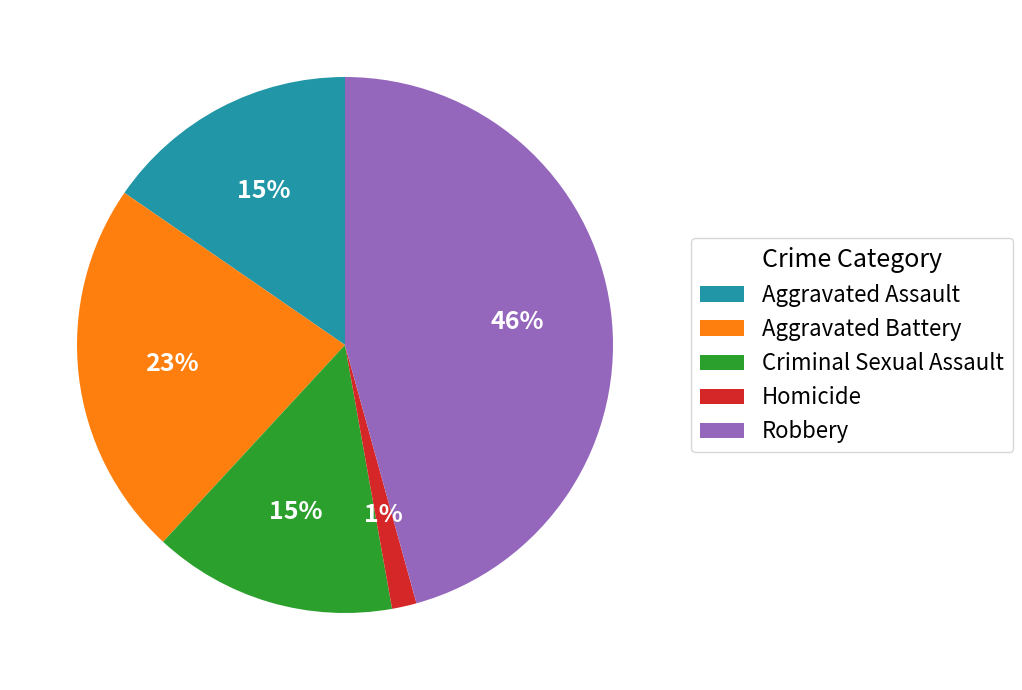

What percentage is the Homicide slice, to the nearest percent?

1%